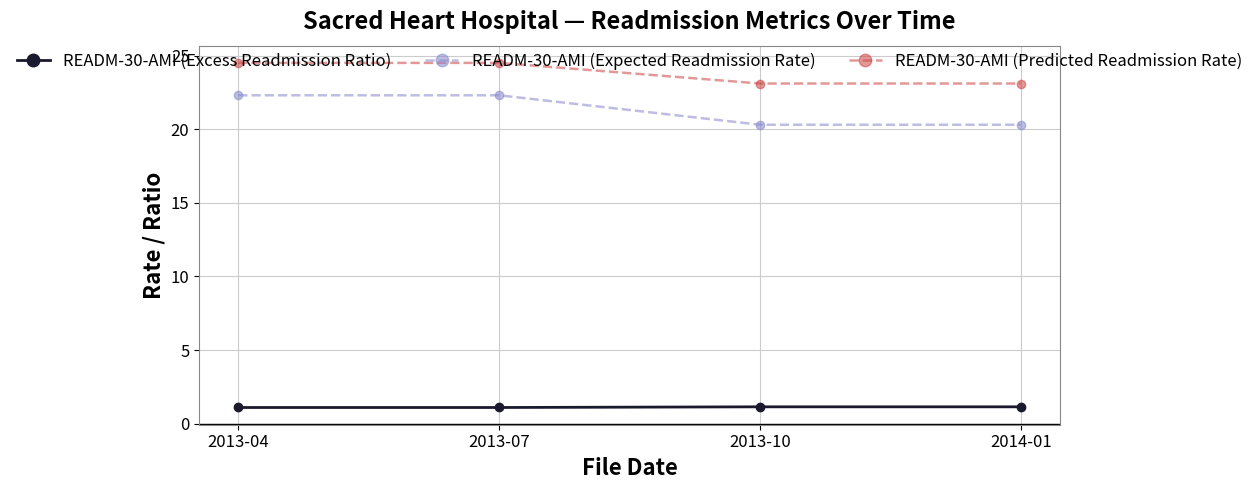

Reading left to right, extract all data points from this chart.

READM-30-AMI (Excess Readmission Ratio): 2013-04=1.1	2013-07=1.1	2013-10=1.1	2014-01=1.1
READM-30-AMI (Expected Readmission Rate): 2013-04=22.3	2013-07=22.3	2013-10=20.3	2014-01=20.3
READM-30-AMI (Predicted Readmission Rate): 2013-04=24.5	2013-07=24.5	2013-10=23.1	2014-01=23.1